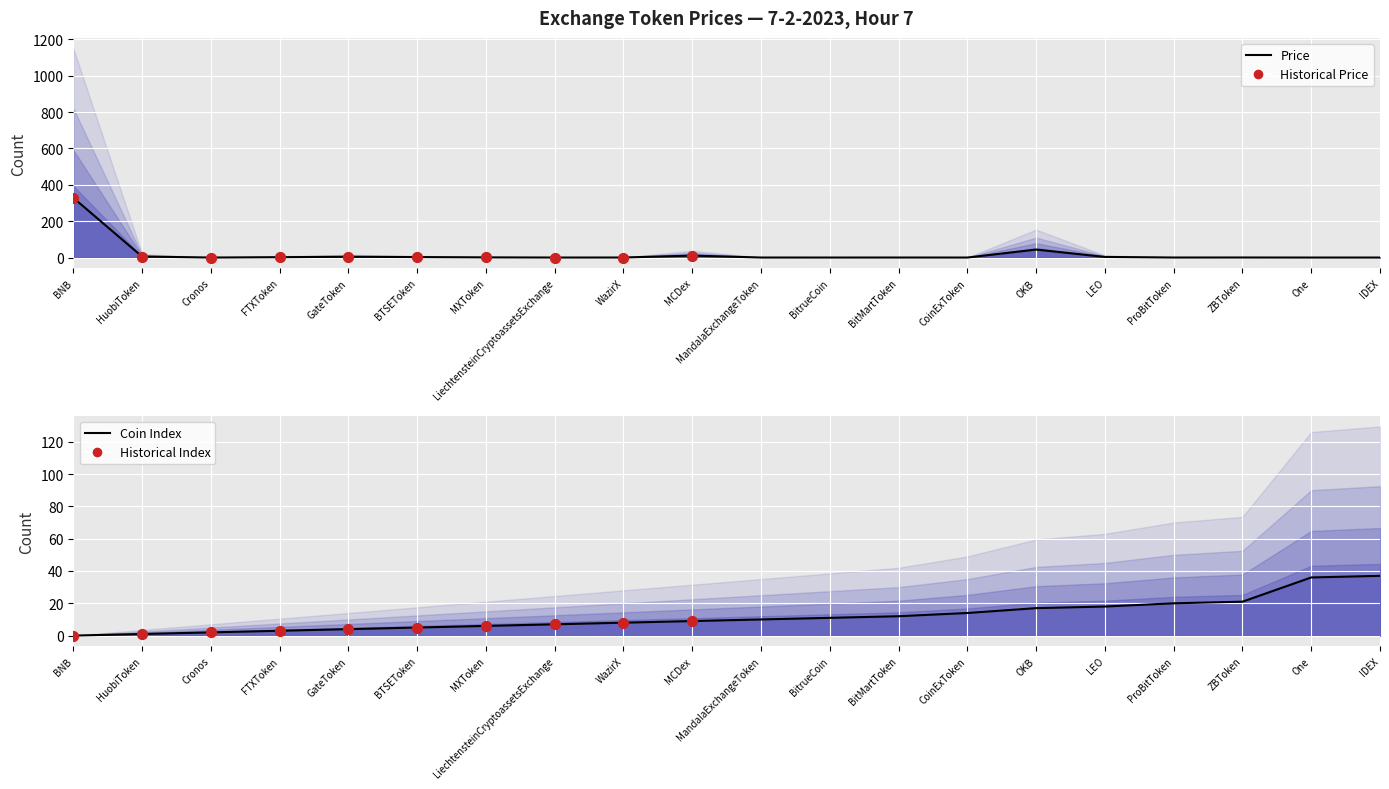

What is the total value across all series at ProBitToken?

20.1